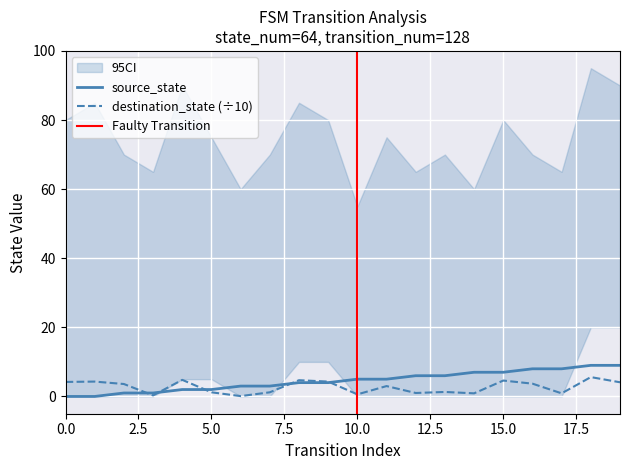

What is the value of the source_state point at the 13th from the left?

6.0